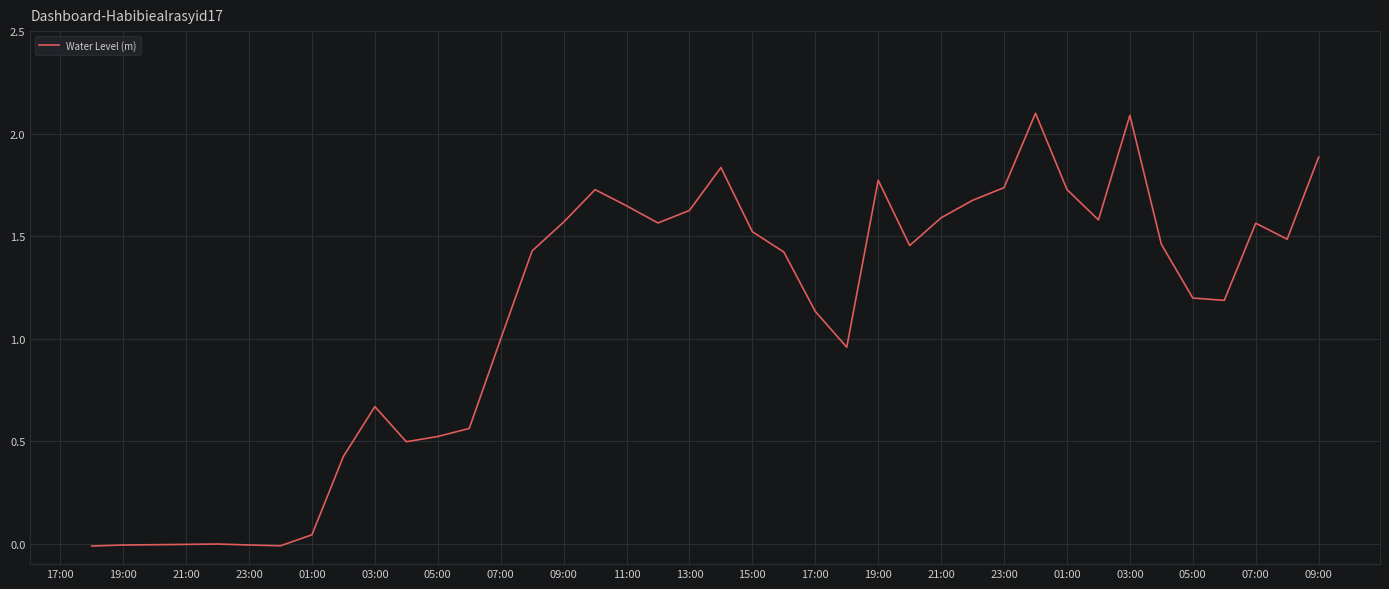

What is the difference between the maximum and minimum values?

2.1